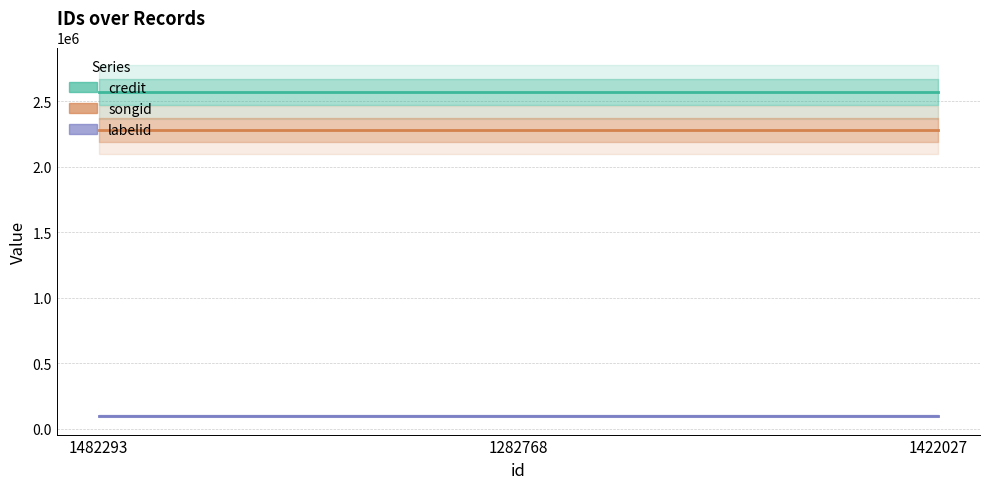

At which label does songid reach its peak?

1482293